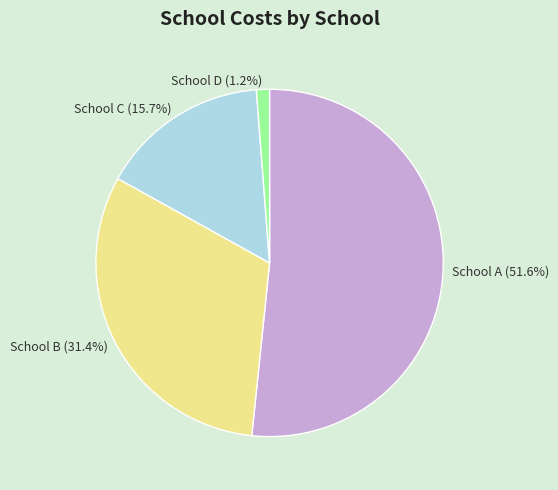

Combined, what portion of the pie is School D and School A?

52.9%